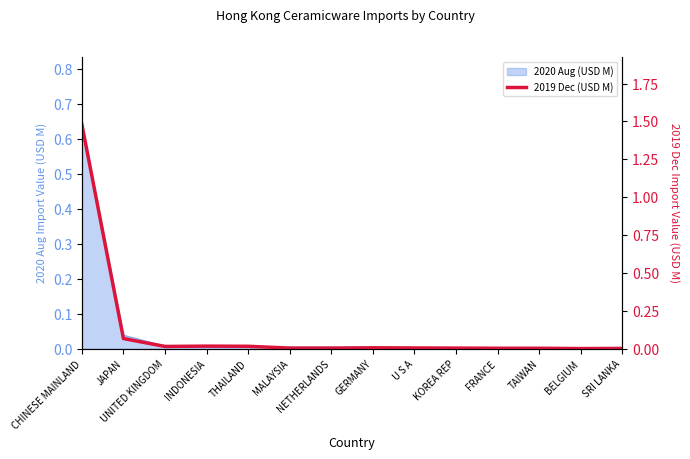

Where is the data nearest to the value 0?

BELGIUM